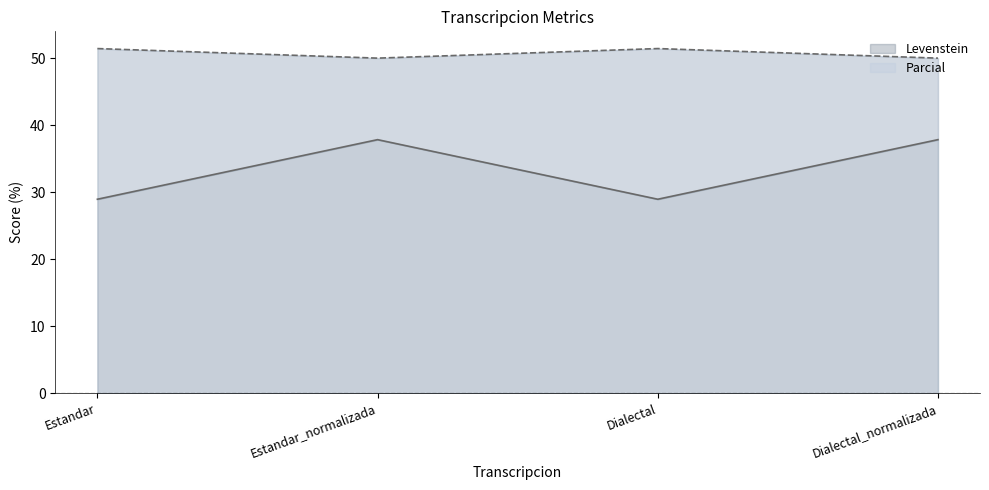

The value of Levenstein at Estandar_normalizada is 50.0. True or false?

True